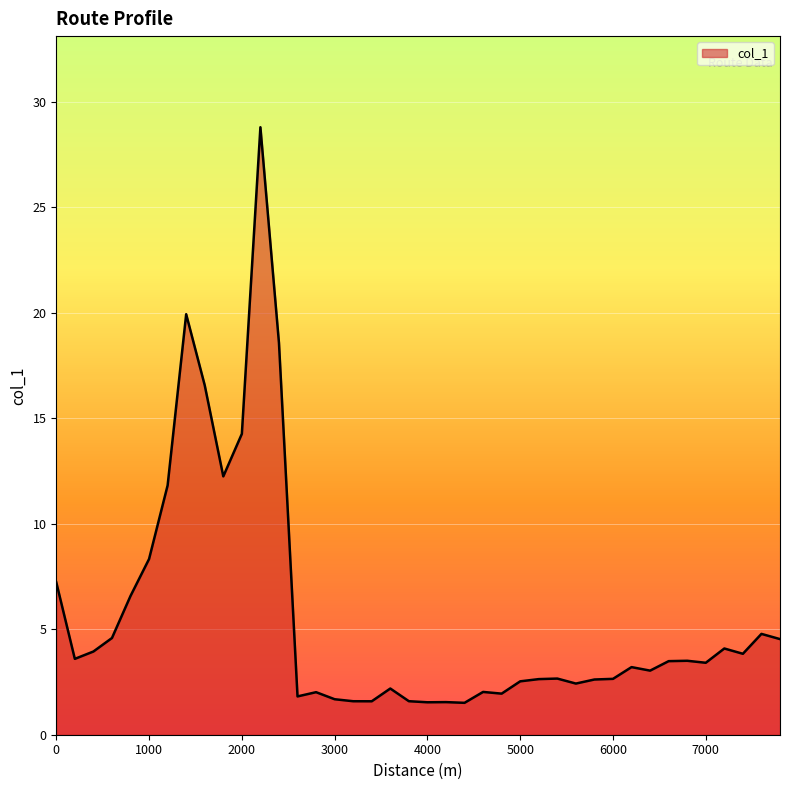

What is the greatest value displayed?

28.8